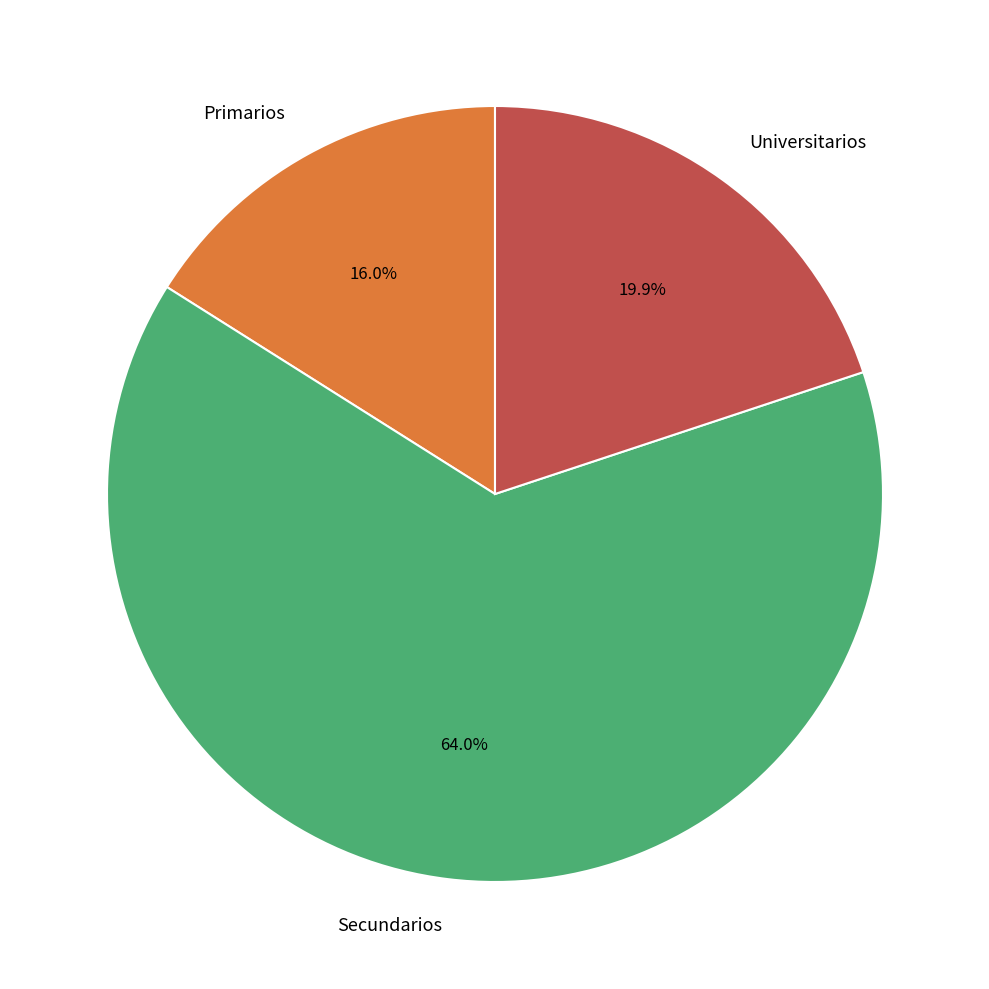

Which category has the smallest portion of the pie?

Primarios